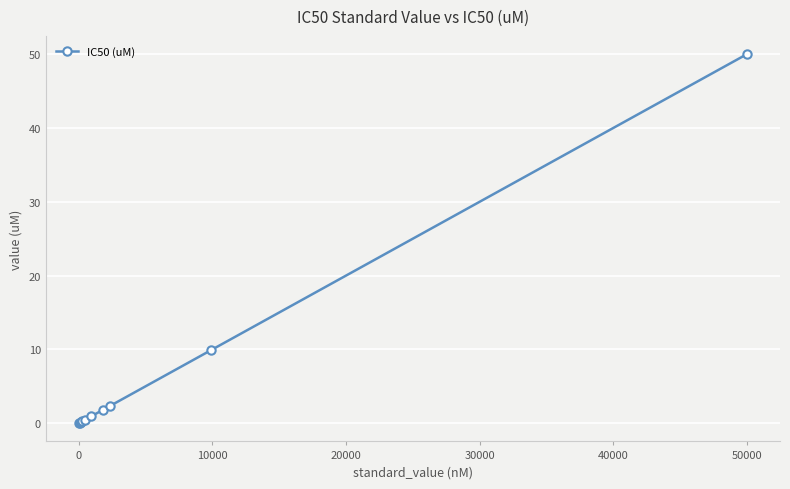

What is the maximum value shown in the chart?

50.0